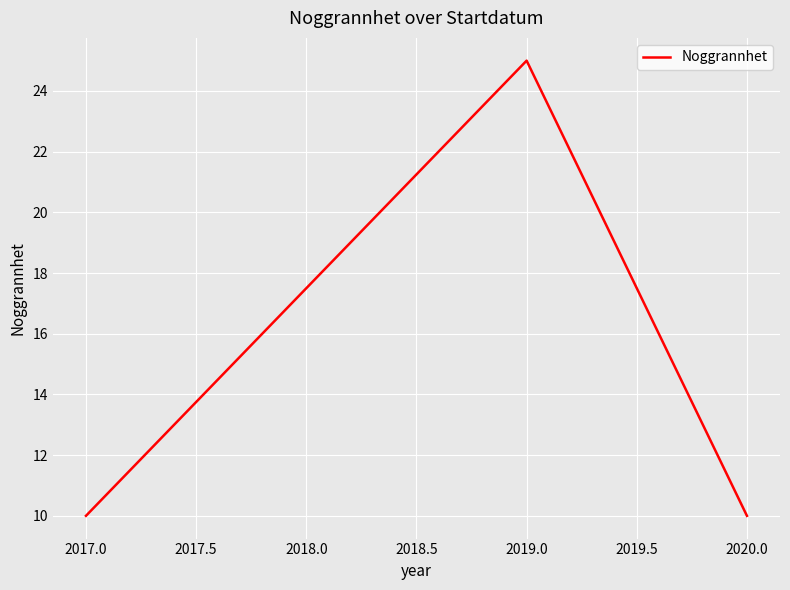

The chart shows a value of 10 at 2017.0. True or false?

True